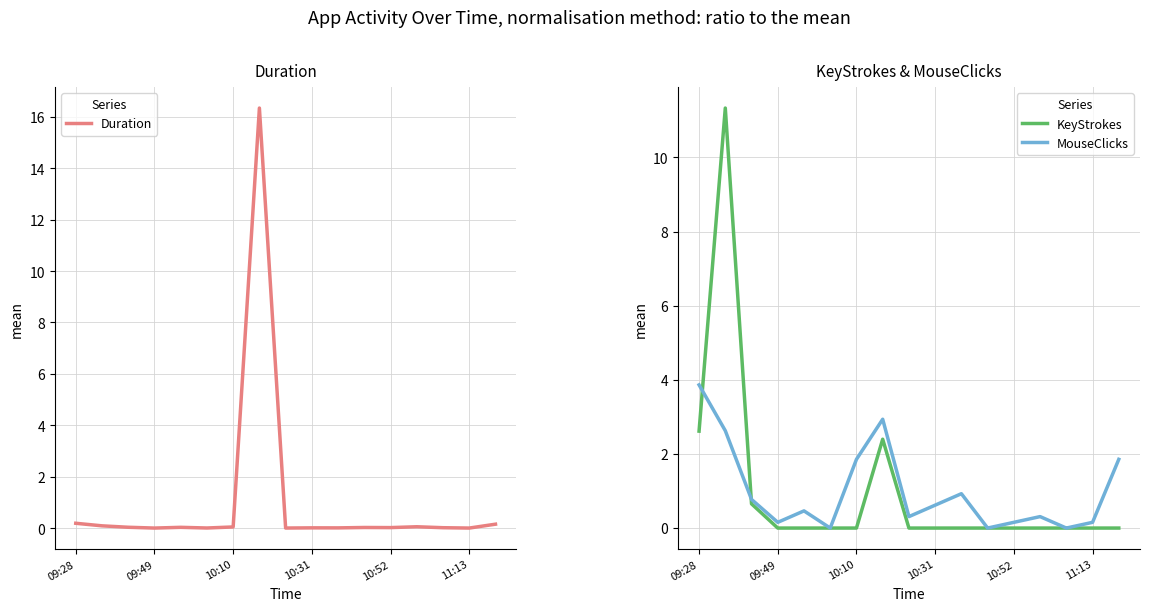

After their last crossing, which series has the higher values: Duration or KeyStrokes?

Duration